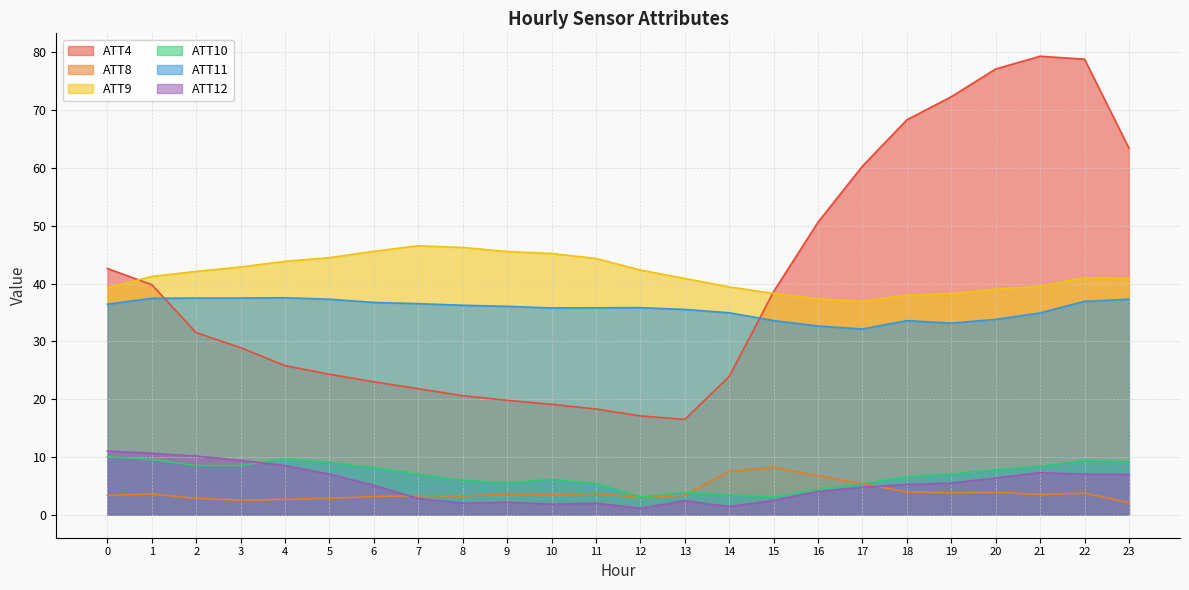

At which label does ATT11 reach its minimum?

17